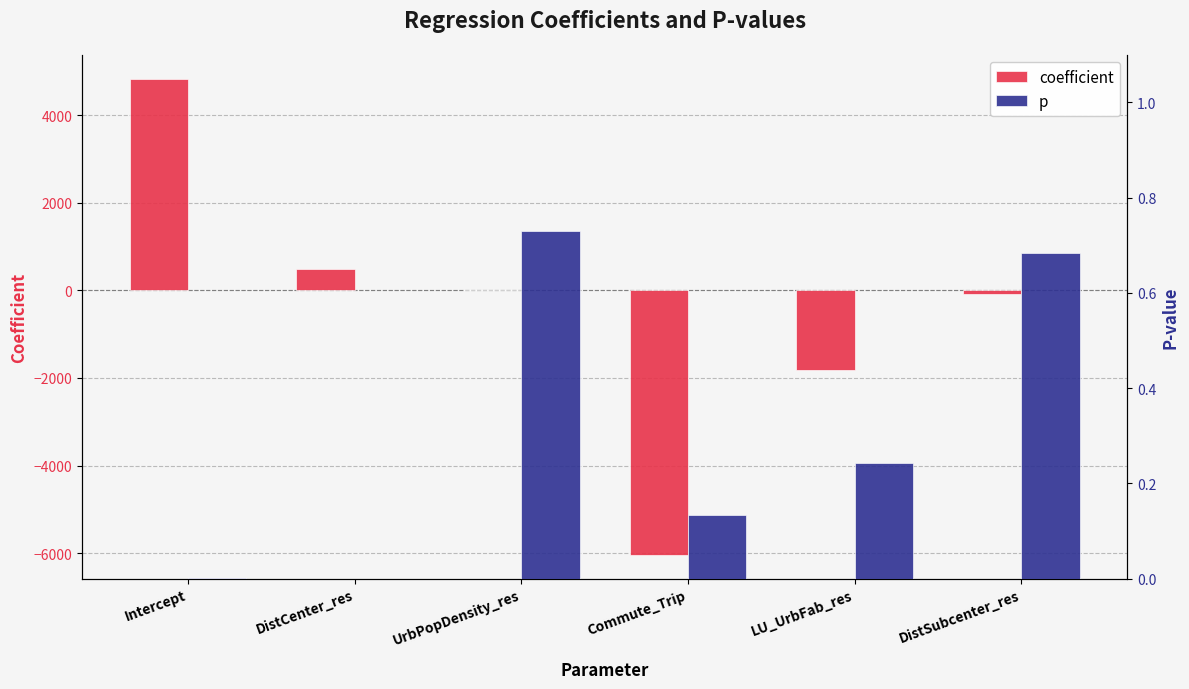

Are the bars horizontal?

No